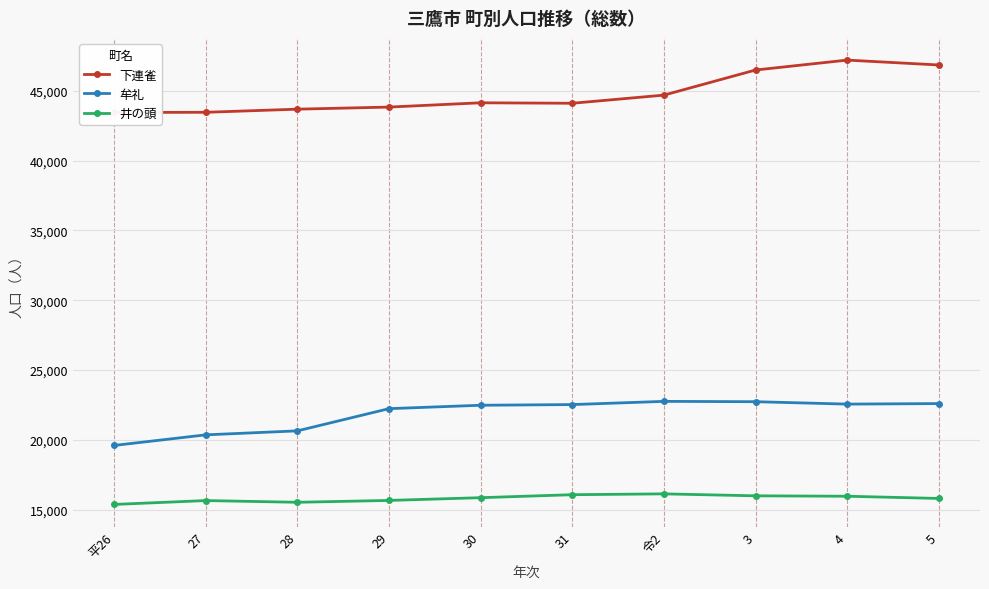

True or false: 下連雀 and 井の頭 intersect in this chart.

False